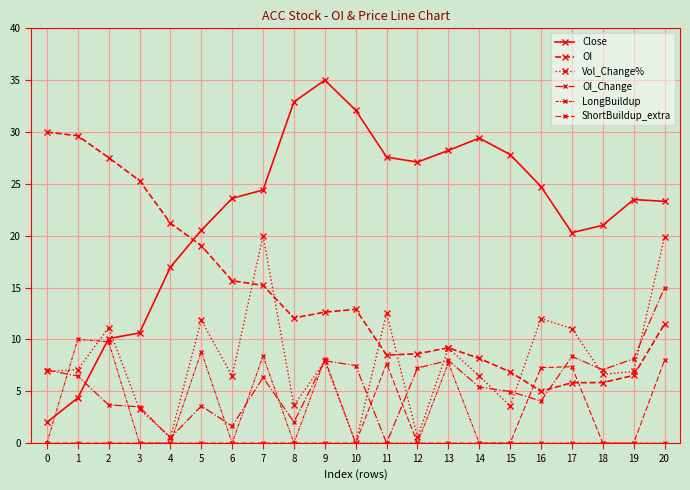

How many lines are shown in the chart?

6